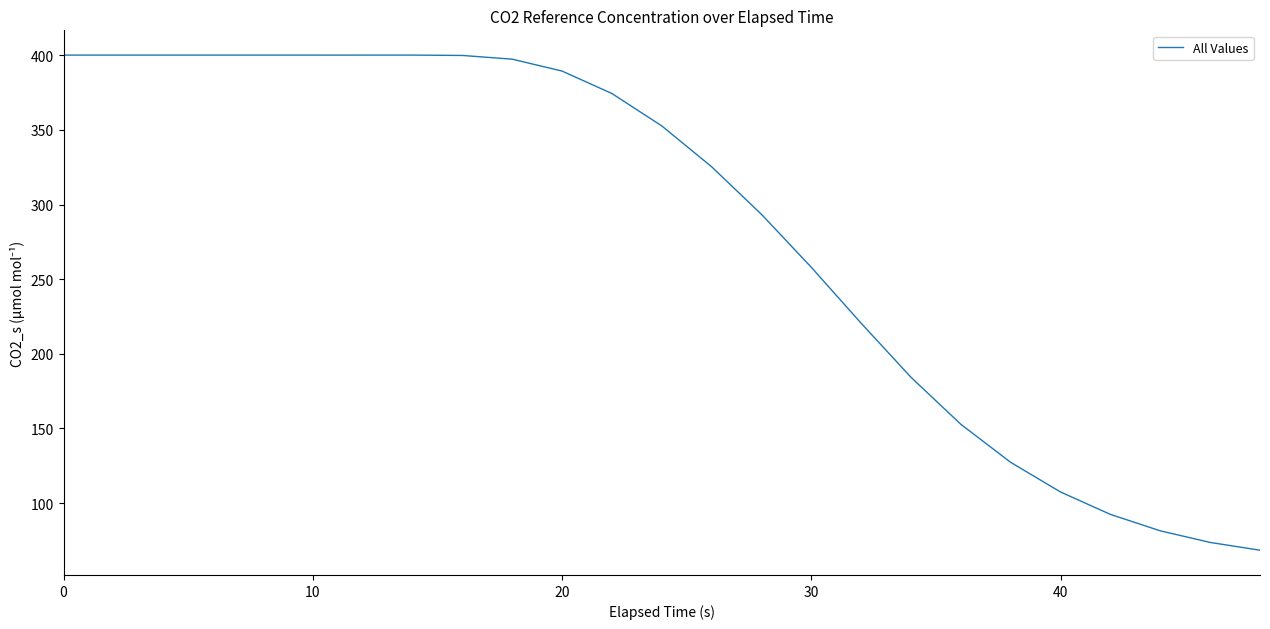

What is the minimum value shown in the chart?

68.4